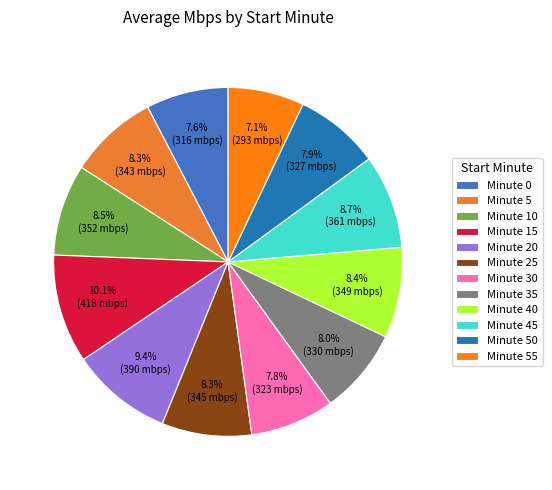

Rank the categories by value from lowest to highest.

55, 0, 30, 50, 35, 5, 25, 40, 10, 45, 20, 15